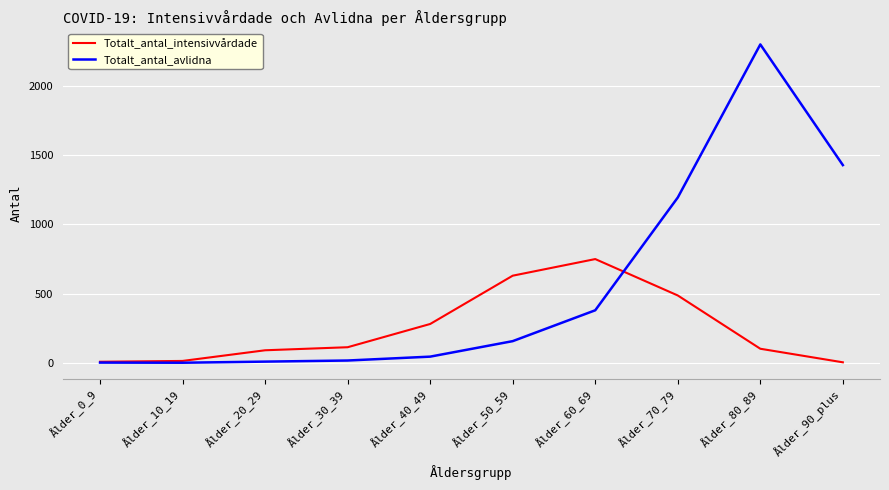

Which series has the widest spread of values?

Totalt_antal_avlidna